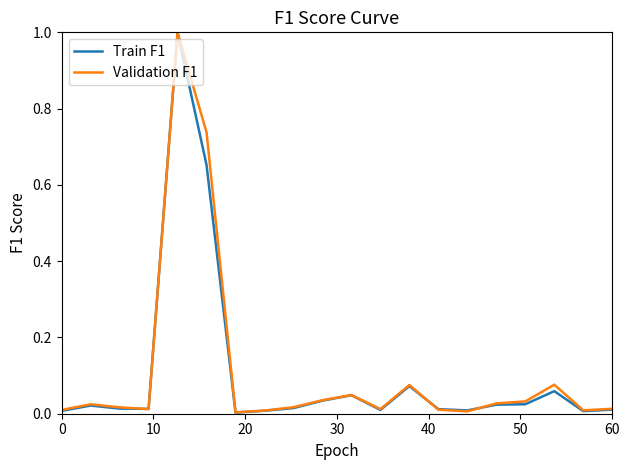

What is the greatest value displayed?

1.0